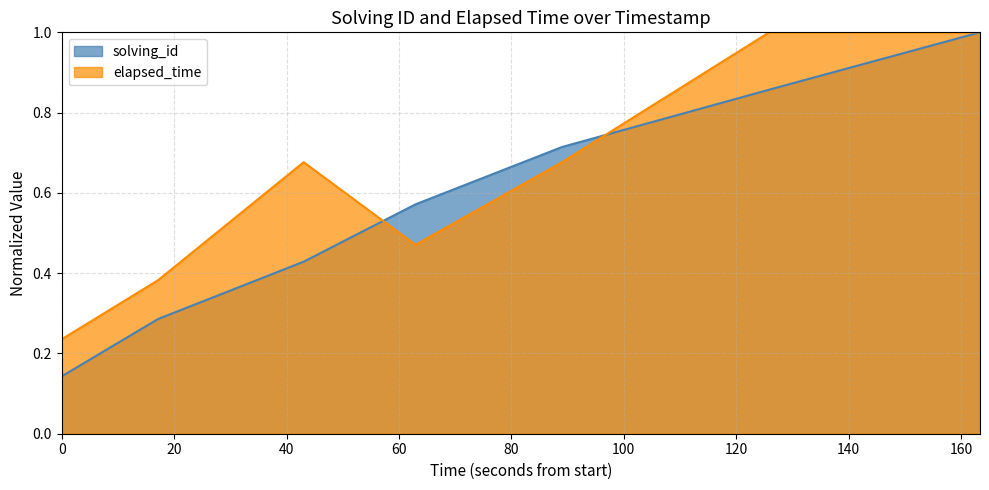

What is the maximum value shown in the chart?

1.0